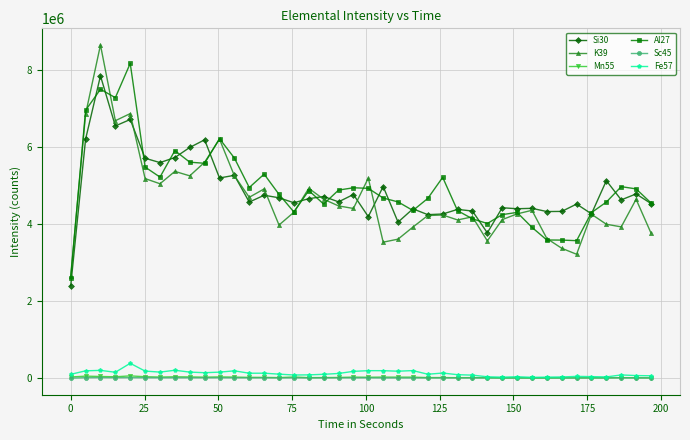

True or false: Si30 and Sc45 cross at least once.

False